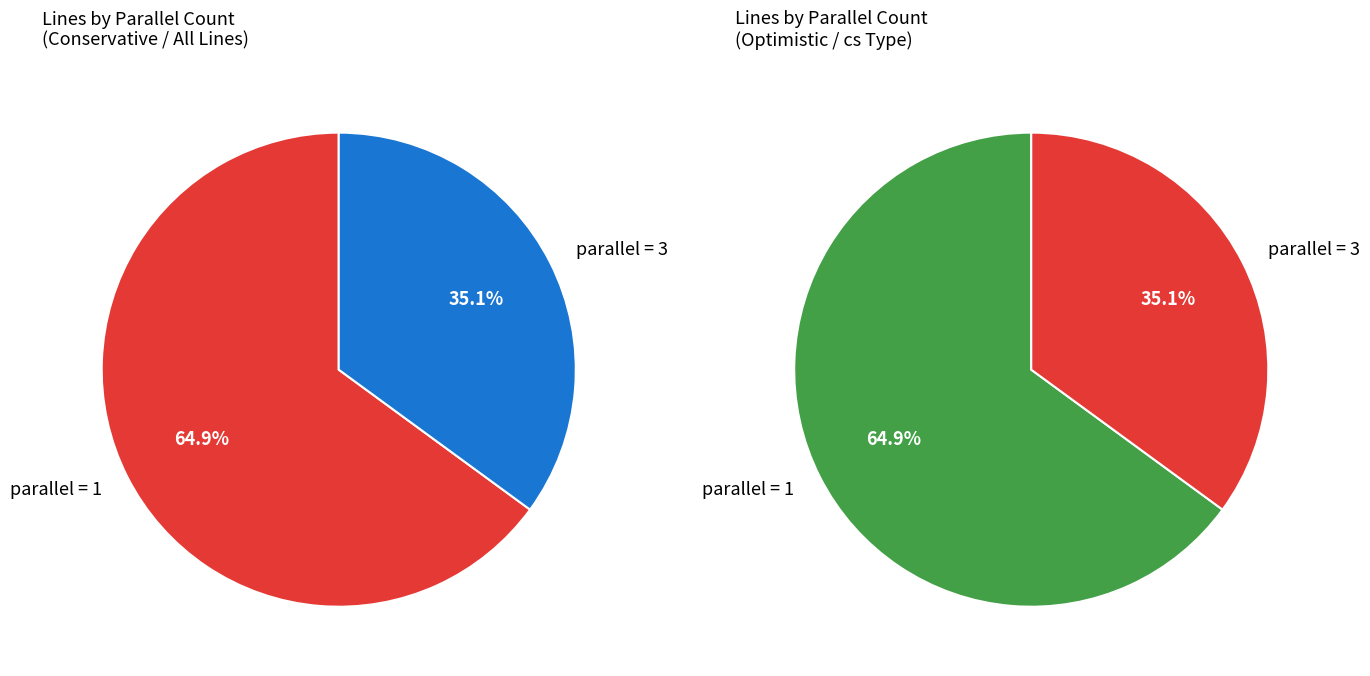

Does parallel=1 account for over 50% of the chart?

Yes